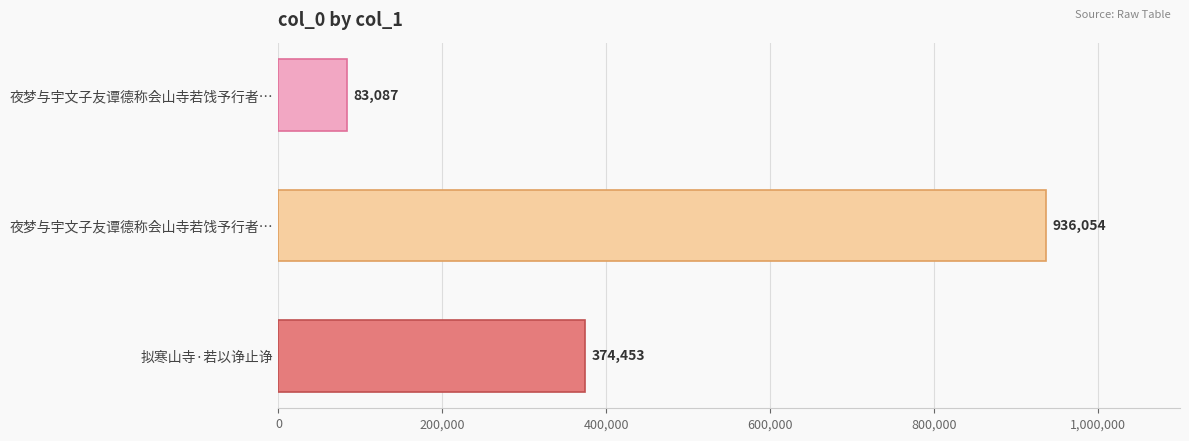

How many bars are there in total?

3